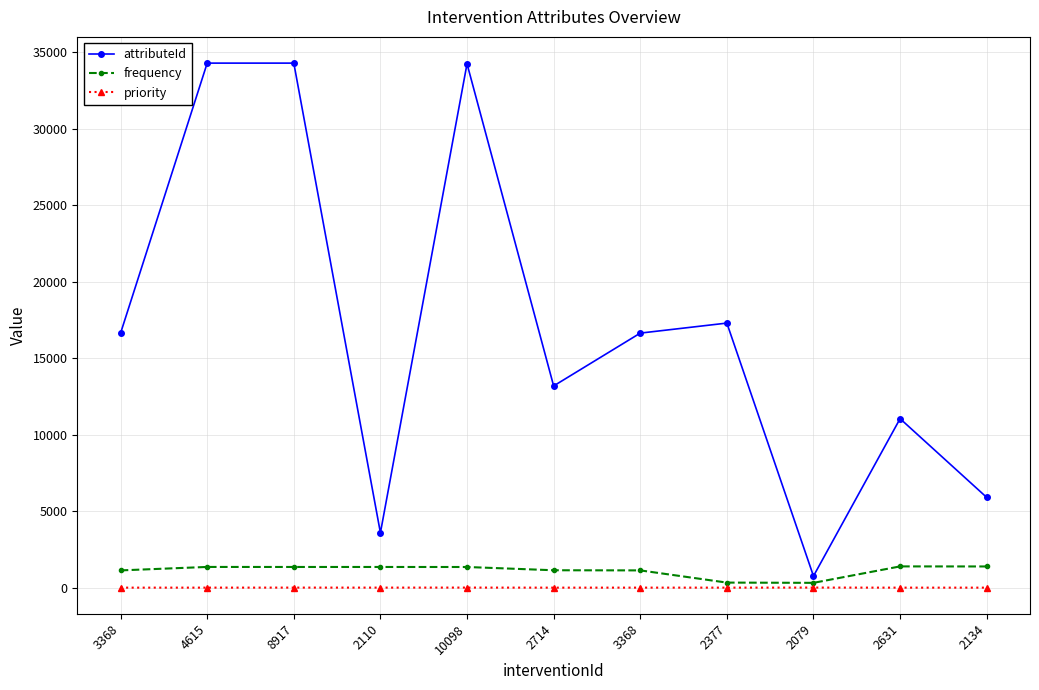

Is the value of frequency at 4615 greater than the value of priority at 4615?

Yes